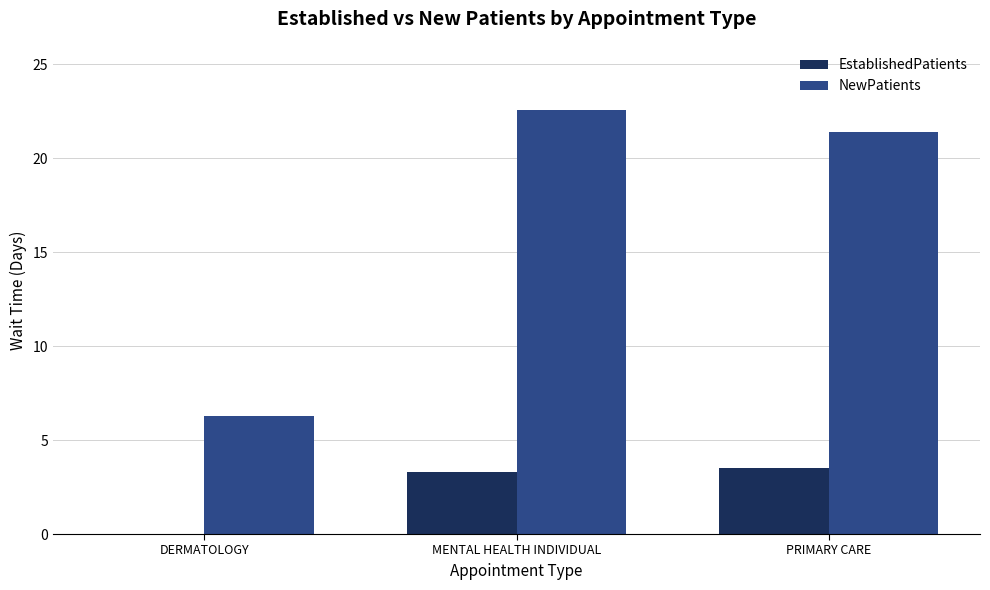

What are all the series names shown in the legend?

EstablishedPatients, NewPatients